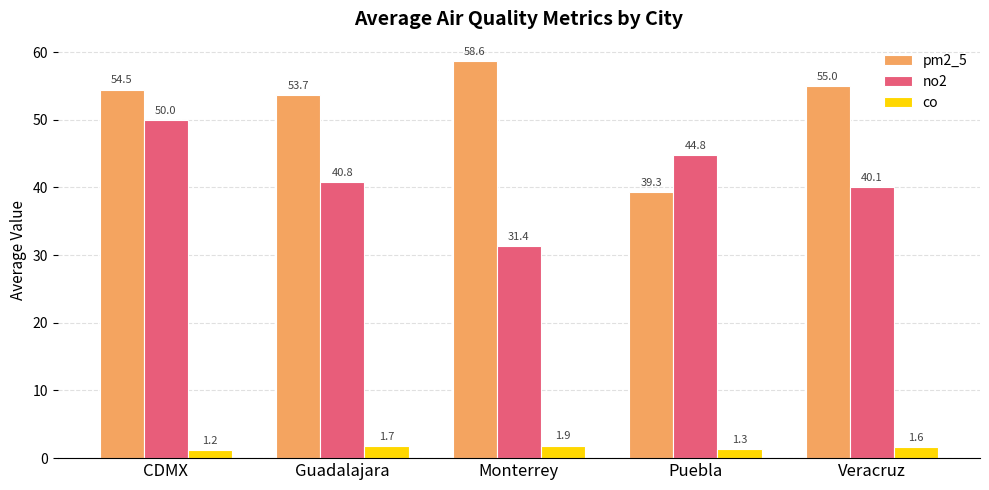

What value does the pm2_5 series have at Monterrey?

58.6